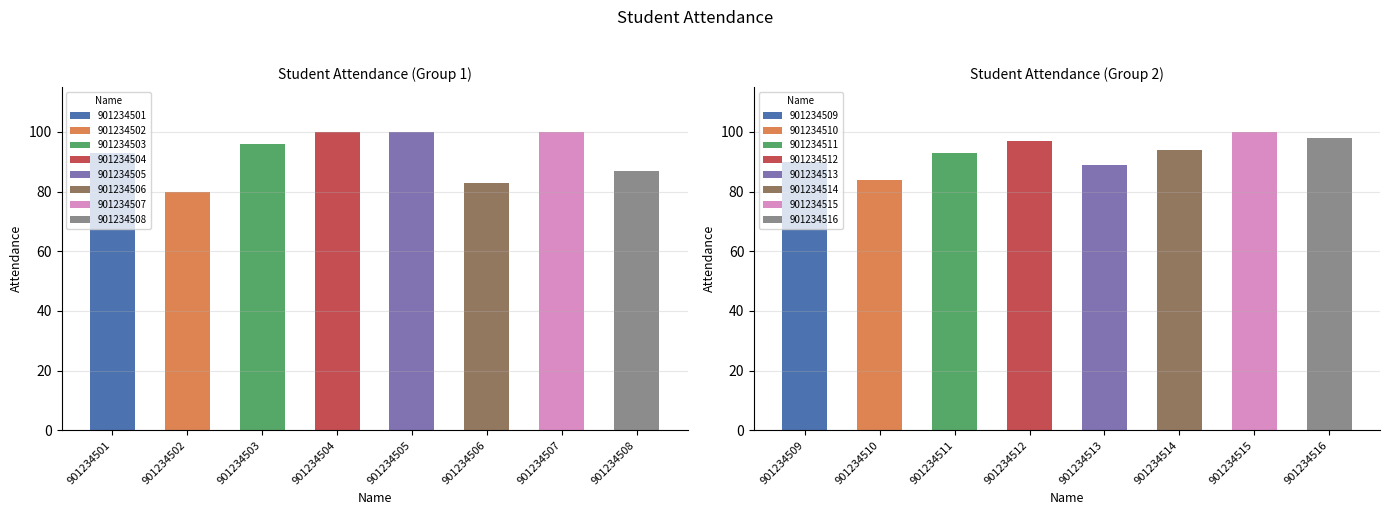

Reading left to right, extract all data points from this chart.

93	80	96	100	100	83	100	87	90	84	93	97	89	94	100	98